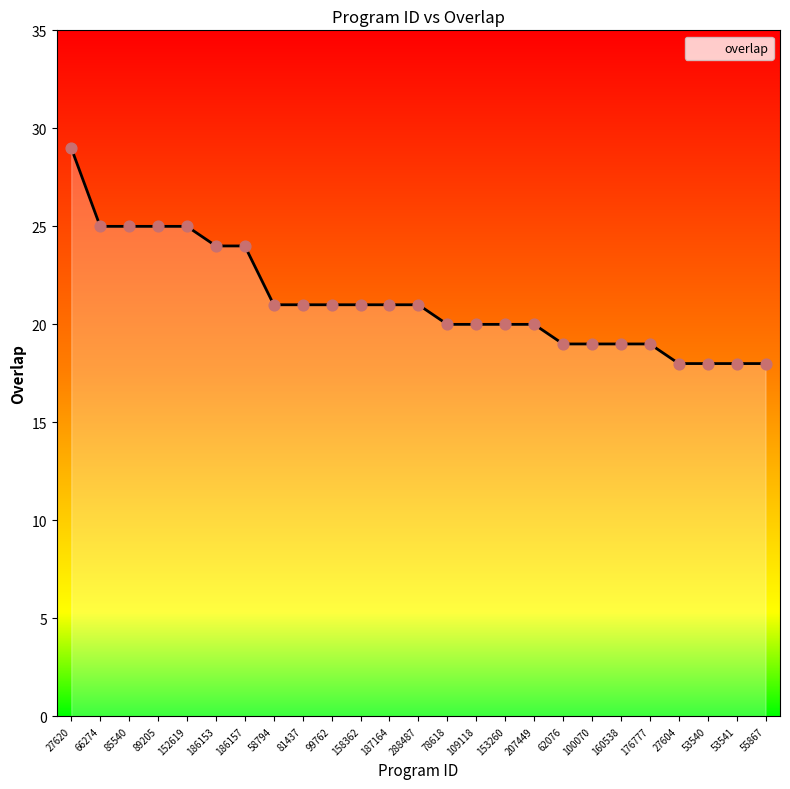

What is the ratio of the value at 152619 to the value at 176777?

1.3